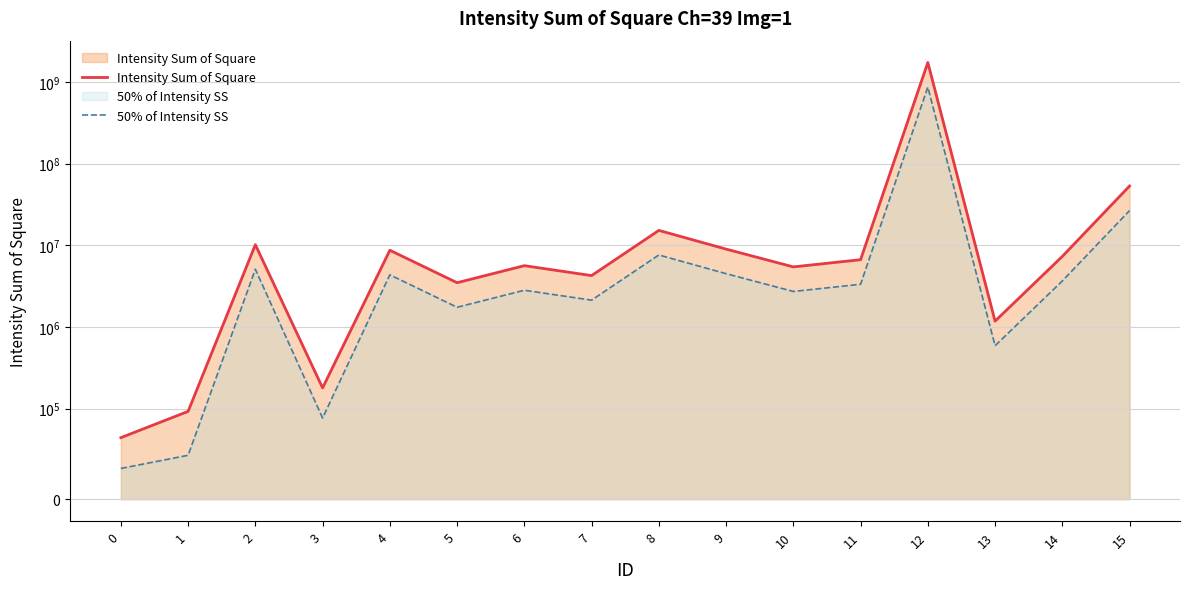

What is the difference between the highest and lowest values at 1?

48435.5